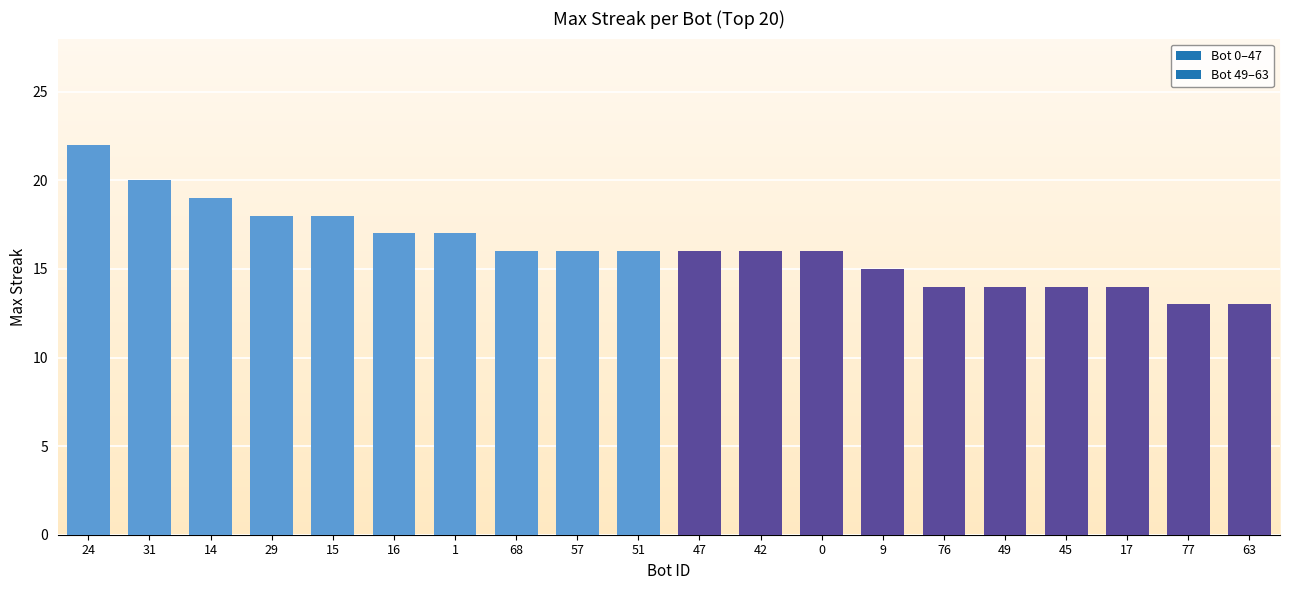

Rank the categories by value from highest to lowest.

24, 31, 14, 29, 15, 16, 1, 68, 57, 51, 47, 42, 0, 9, 76, 49, 45, 17, 77, 63